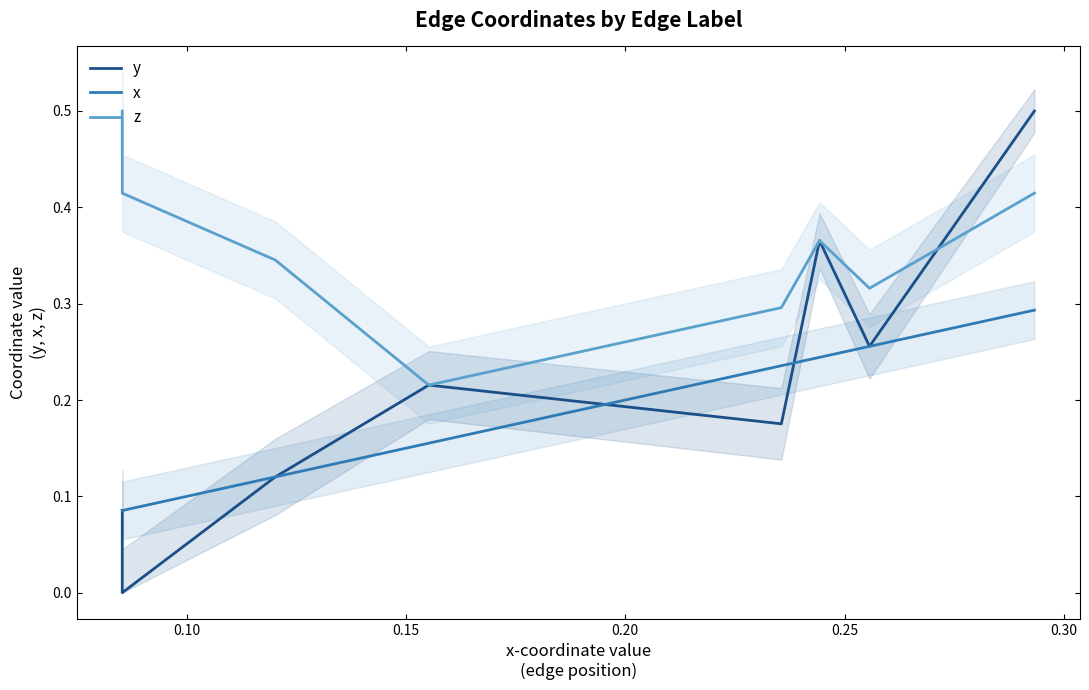

Where is y nearest to the value 0?

0.10